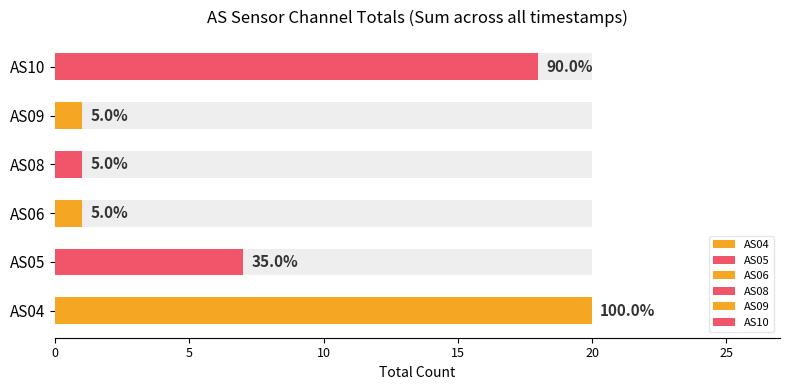

Is the value of AS04 at AS05 greater than the value of AS06 at AS06?

Yes